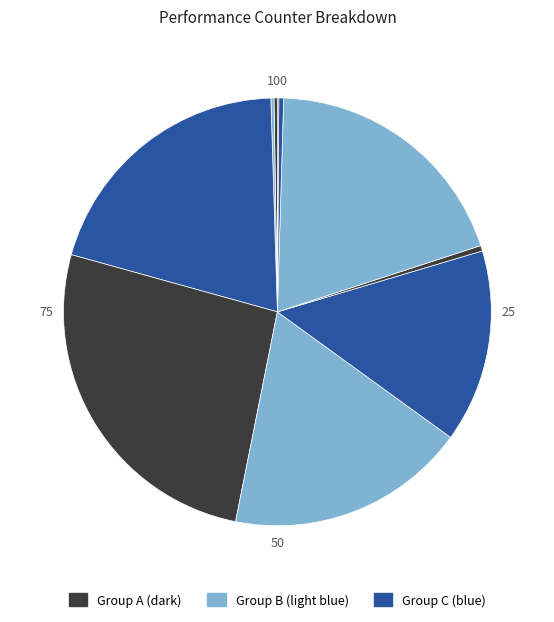

Does any single category account for the majority?

No